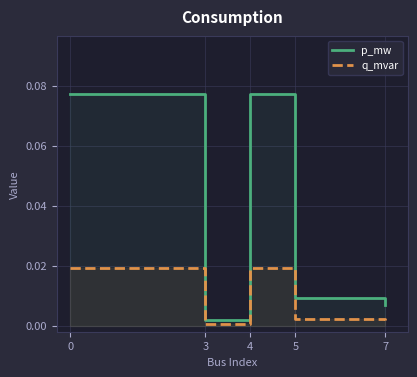

Is it true that q_mvar equals 0.0 at 3?

True